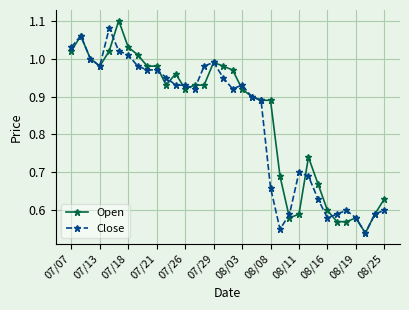

True or false: Open has more than 2 points higher than both neighbors.

True